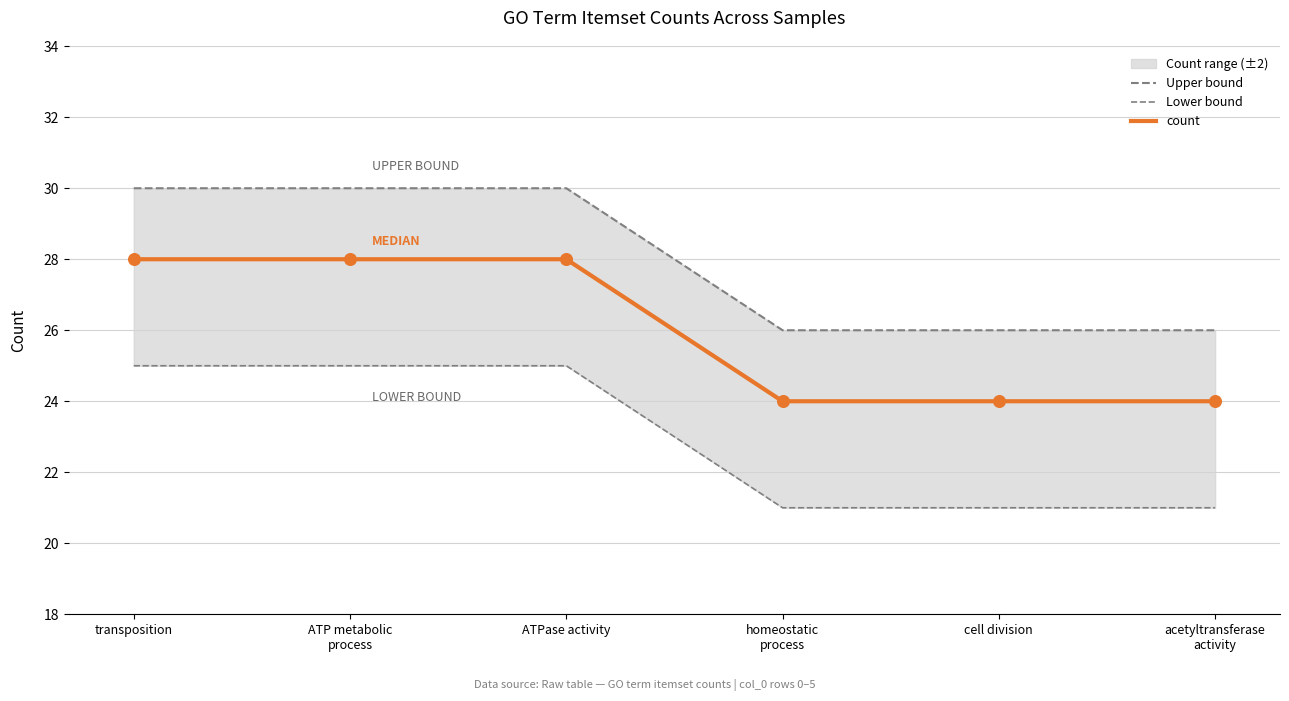

The count series shows 24 at cell division. True or false?

True